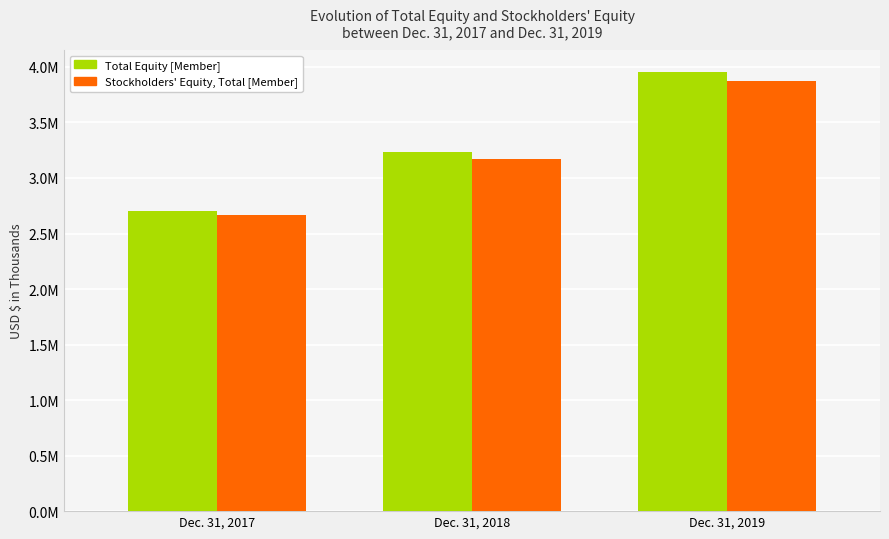

Which series changed the most between Dec. 31, 2017 and Dec. 31, 2018?

Total Equity [Member]